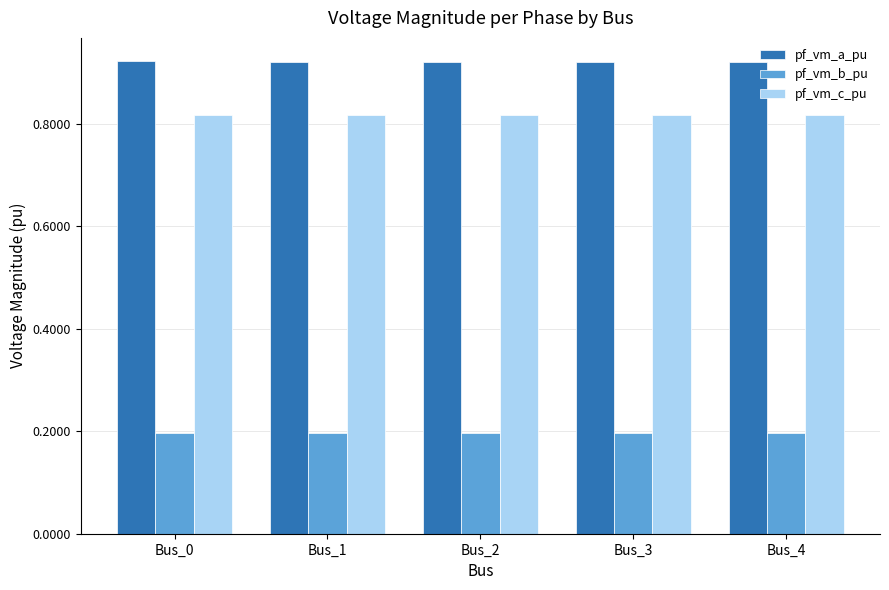

Count the number of categories in the chart.

5